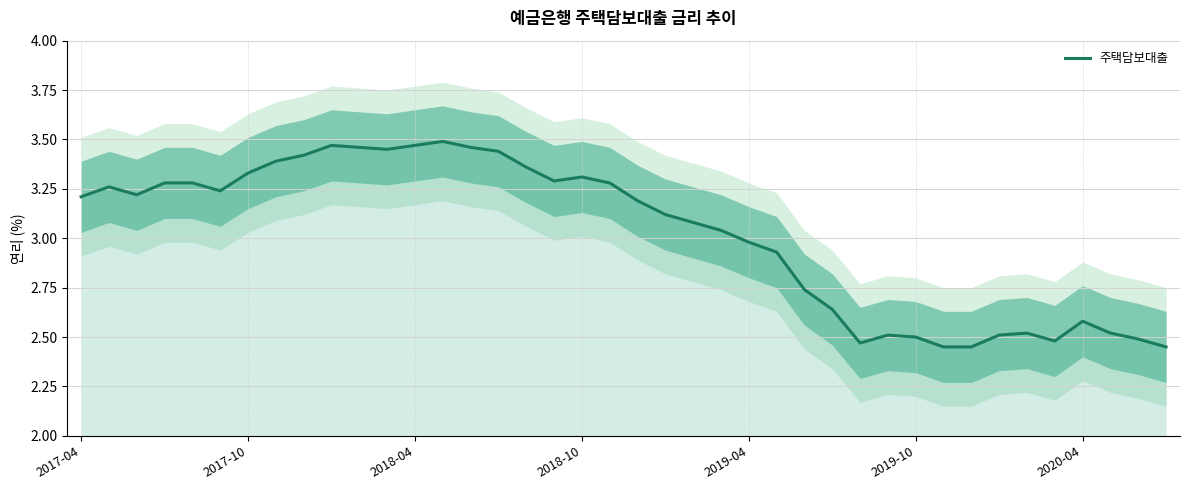

At which label does the data first exceed 3?

2017-04